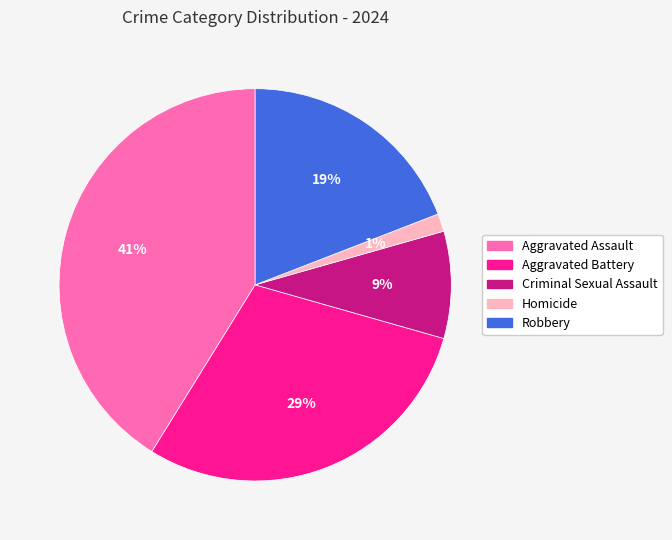

To the nearest percent, what is the difference between the Aggravated Assault and Criminal Sexual Assault slice percentages?

32%